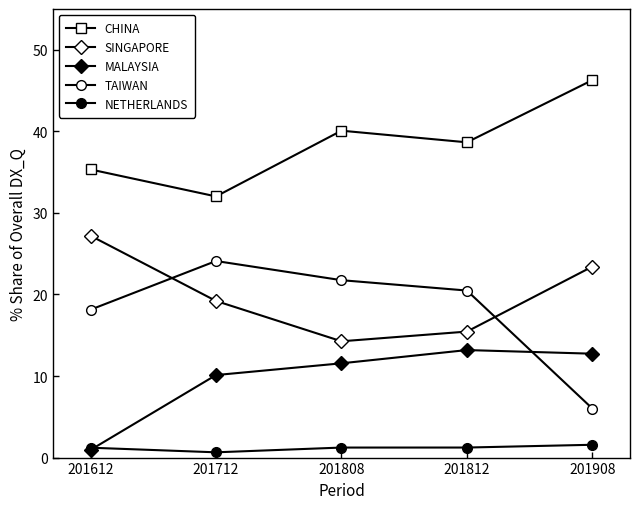

What is the value of the SINGAPORE point at the 3rd from the left?

14.3